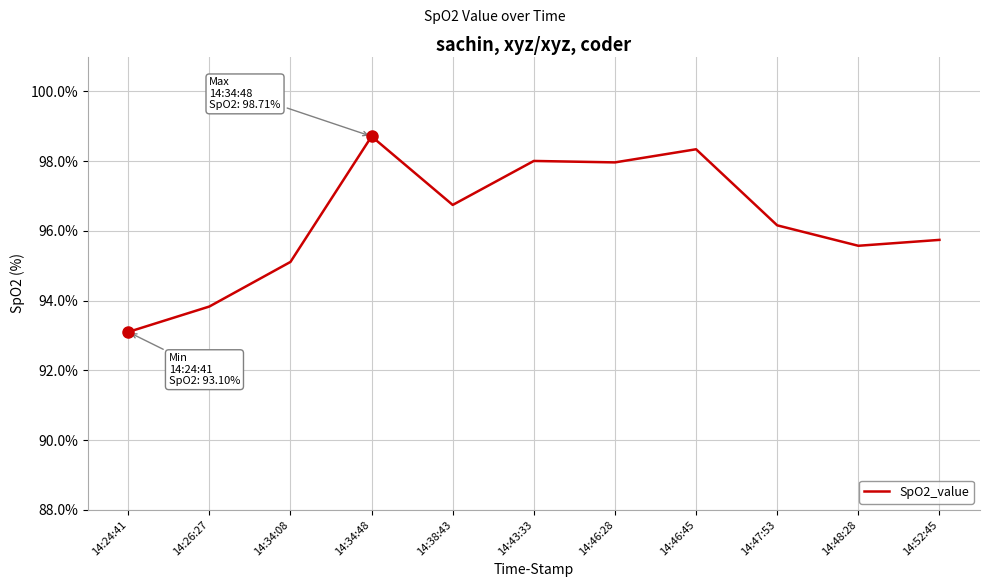

What position from the left is 14:46:28?

7